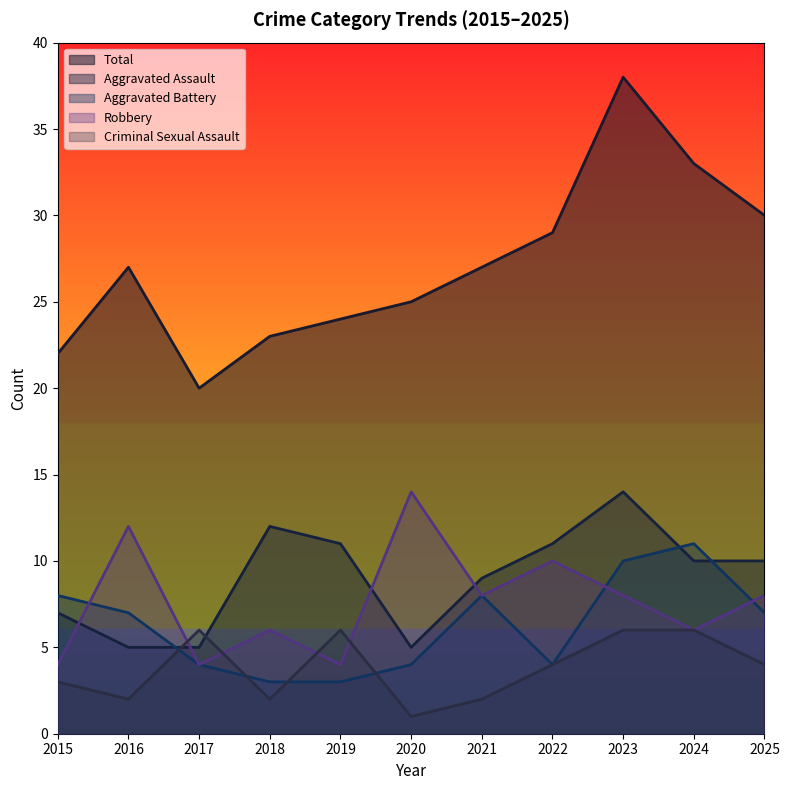

True or false: Aggravated Assault and Total cross at least once.

False